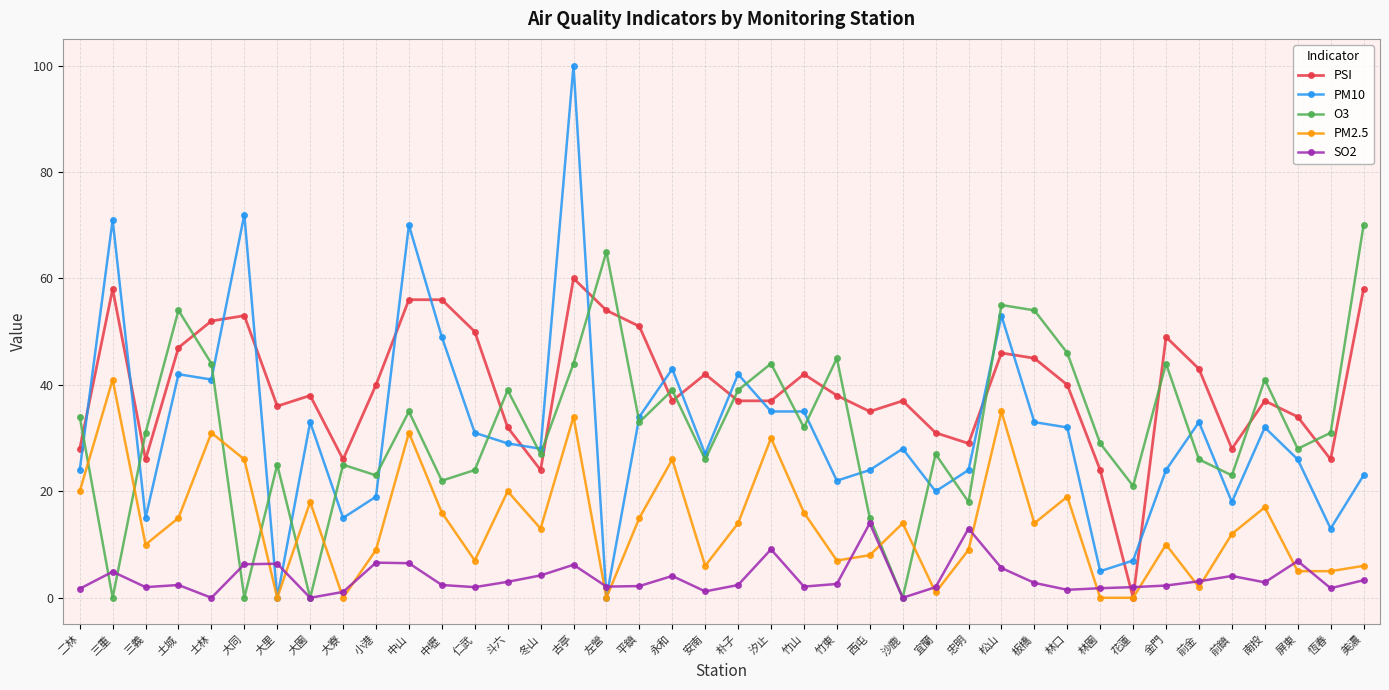

How many interior local peaks does the O3 series have?

13